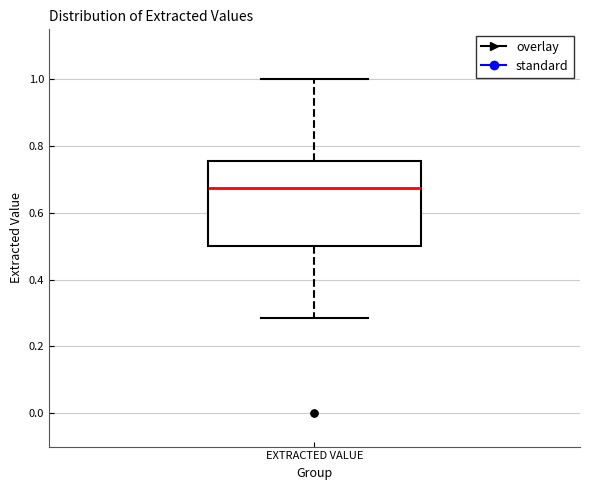

Transcribe this box plot: give where the median line is, the range the box spans, and where the two whiskers end, as read against the y-axis. The values are not printed on the chart, so give them approximately, as read against the axis.

median 0.68, box 0.50 to 0.76, whiskers 0.28 to 1.00